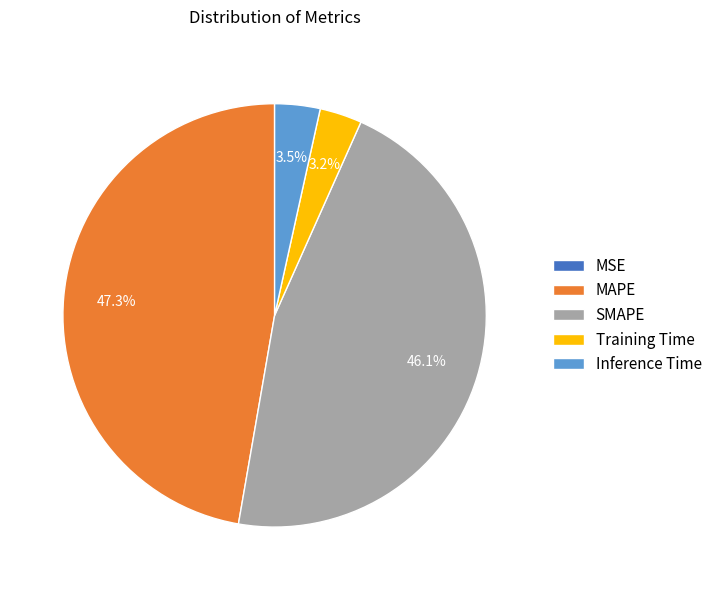

To the nearest percent, what is the difference between the largest and smallest slice percentages?

47%